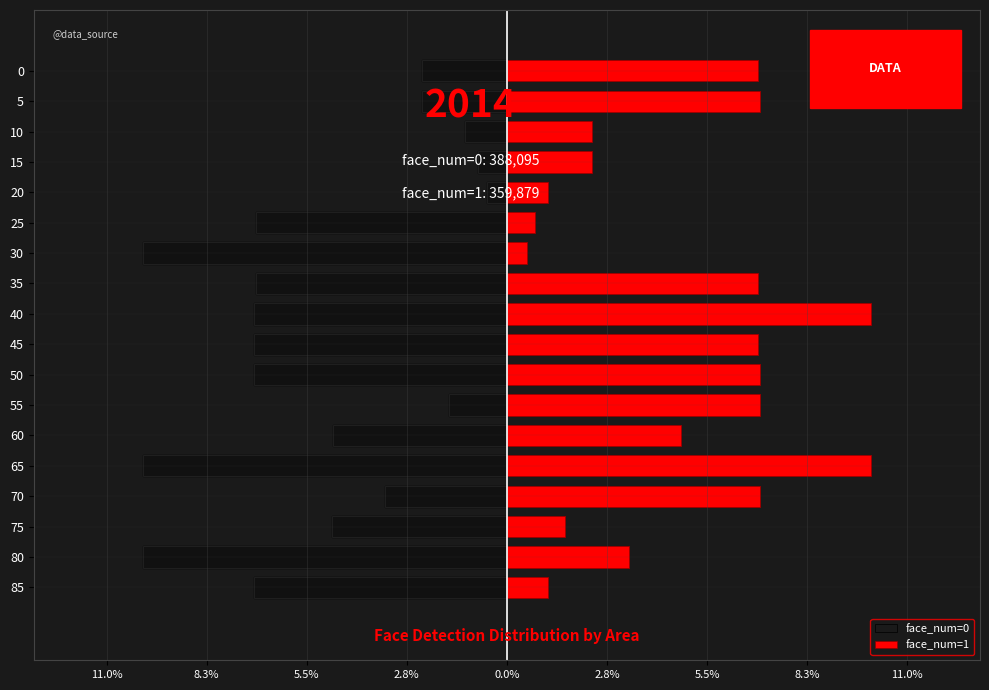

Reading left to right, list all the values displayed in this chart.

face_num=0: -0.1	-0.1	-0.0	-0.0	-0.1	-0.0	-0.0	-0.1	-0.1	-0.1	-0.1	-0.1	-0.1	-0.0	-0.0	-0.0	-0.0	-0.0
face_num=1: 0.0	0.0	0.0	0.1	0.1	0.0	0.1	0.1	0.1	0.1	0.1	0.0	0.0	0.0	0.0	0.0	0.1	0.1